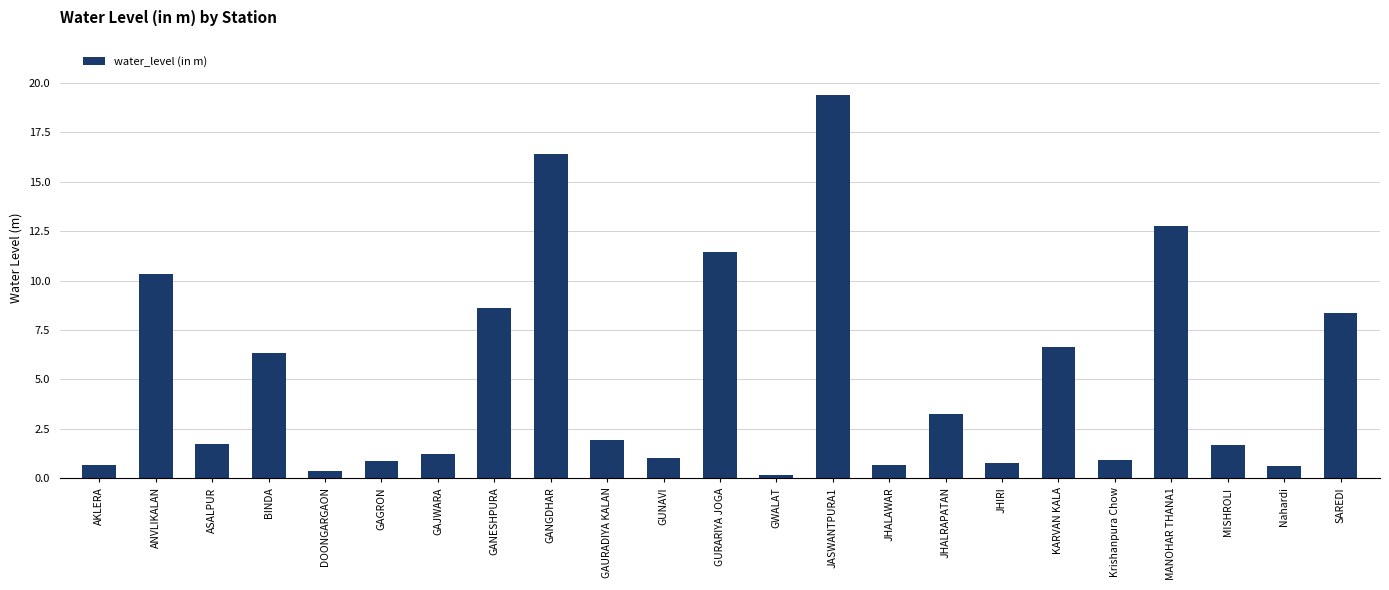

At which category does the chart reach its minimum across all series?

GWALAT